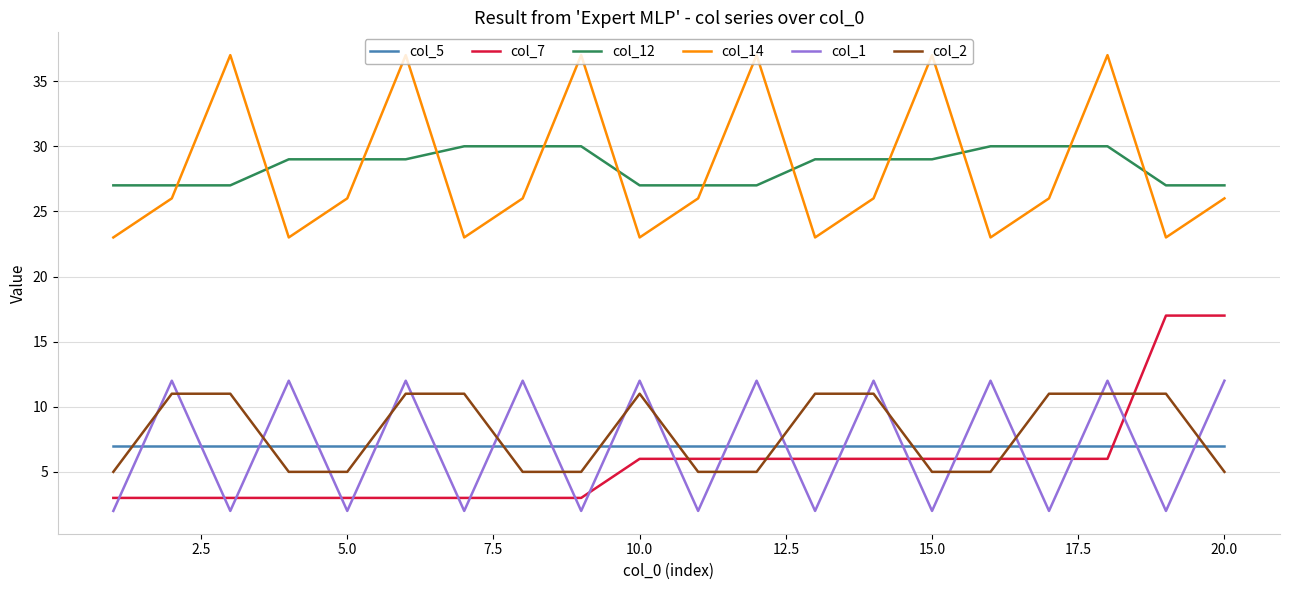

True or false: col_14 and col_2 cross at least once.

False